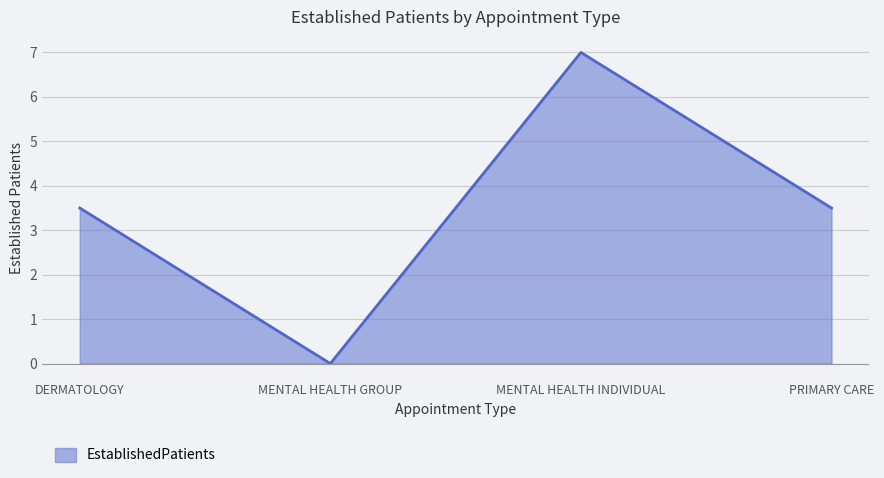

Approximately how many times larger is the value at PRIMARY CARE compared to DERMATOLOGY?

1.0